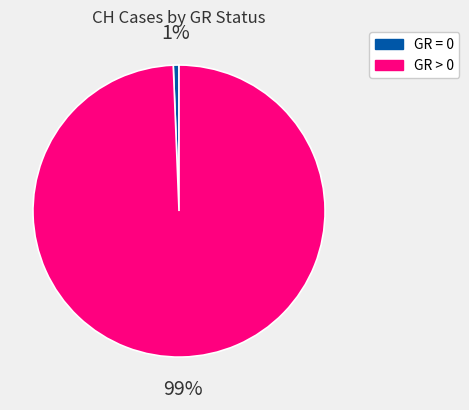

Is there a majority slice in this chart?

Yes